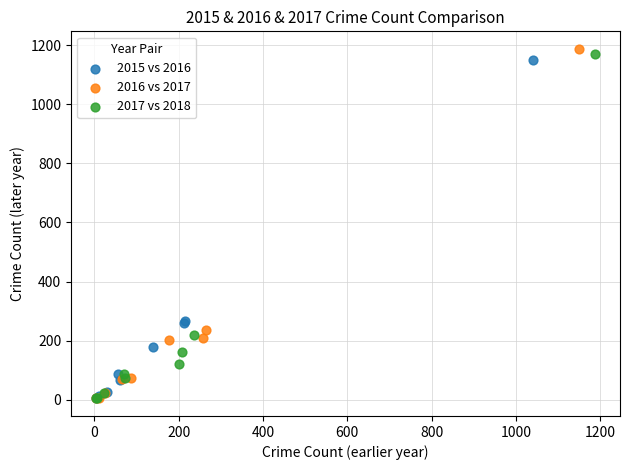

Which series has the widest spread of Y values?

2016 vs 2017